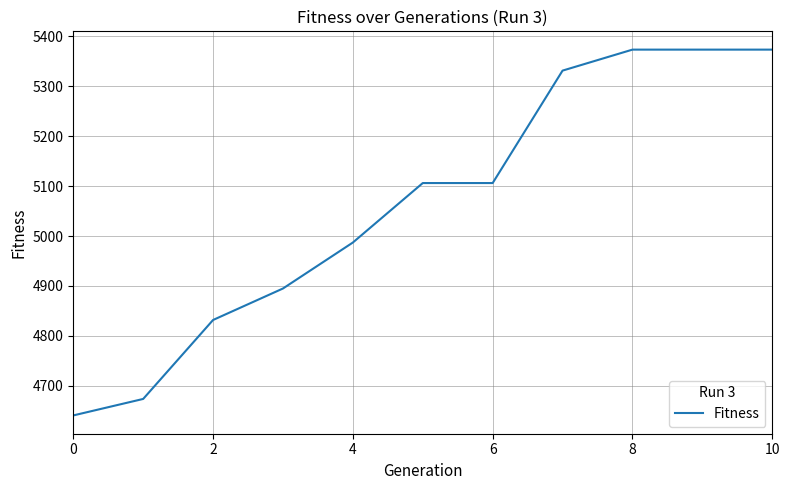

What is the smallest value displayed?

4641